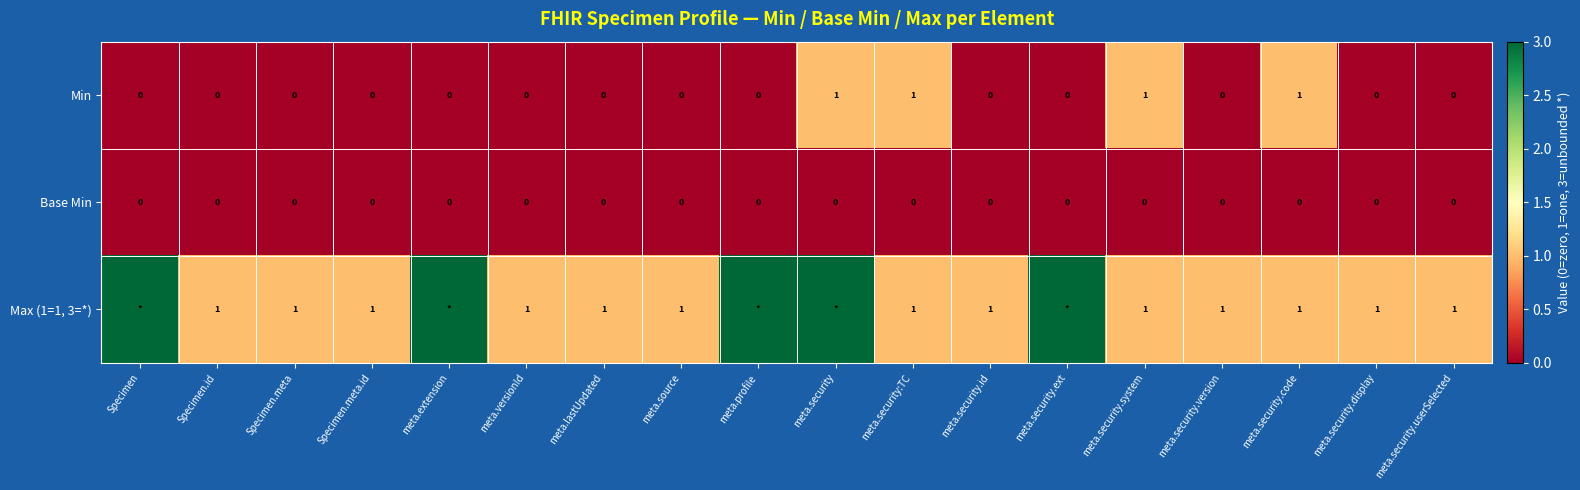

Count the Min values in the range 0 to 1.

18